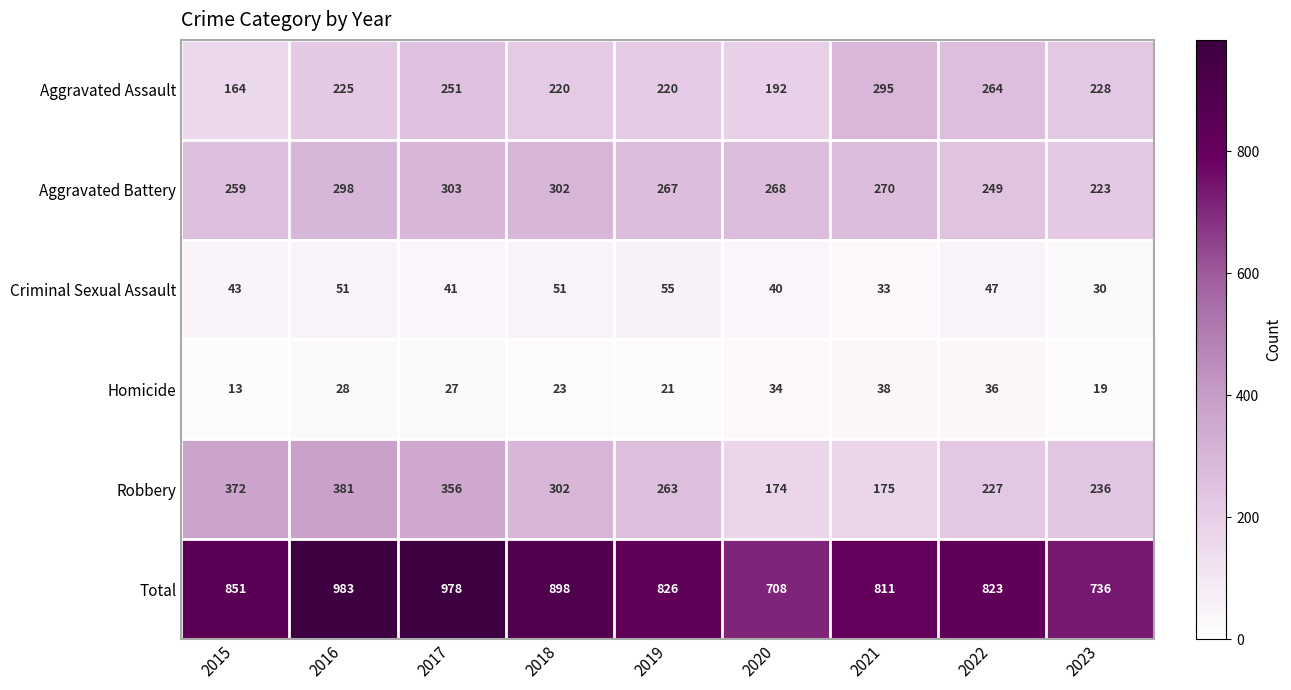

At which category does the chart reach its minimum across all series?

2015